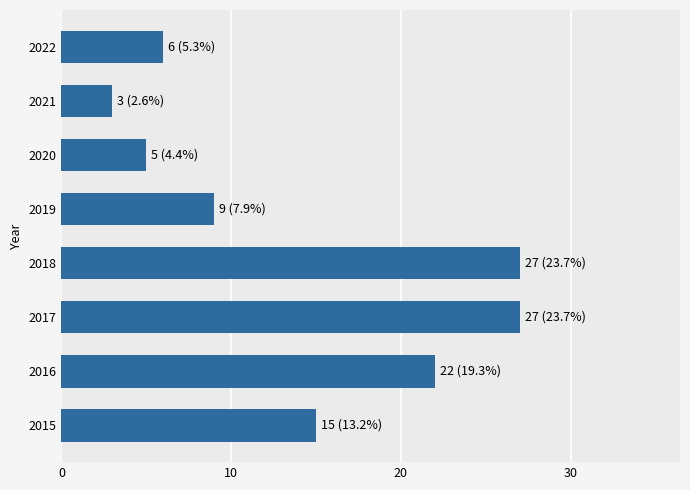

Reading bottom to top, transcribe all the data shown in this chart.

15	22	27	27	9	5	3	6